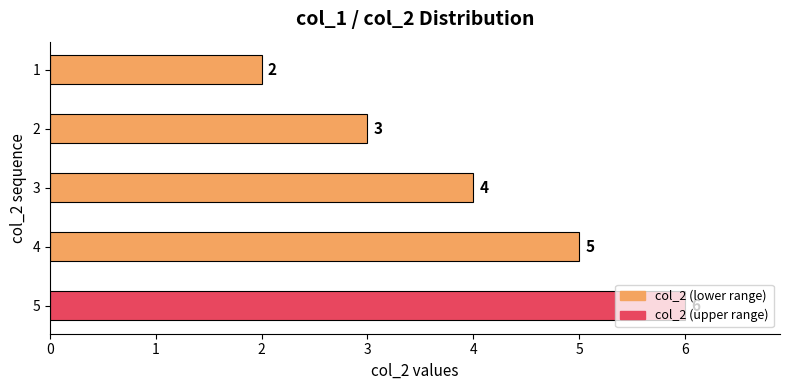

What is the sum of all values?

20